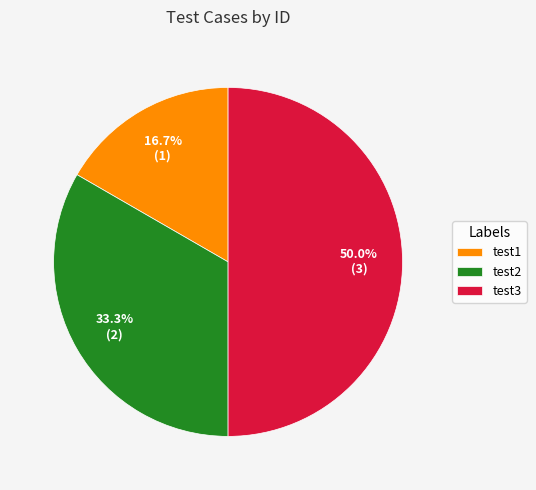

What percentage is the test1 slice, to the nearest percent?

17%